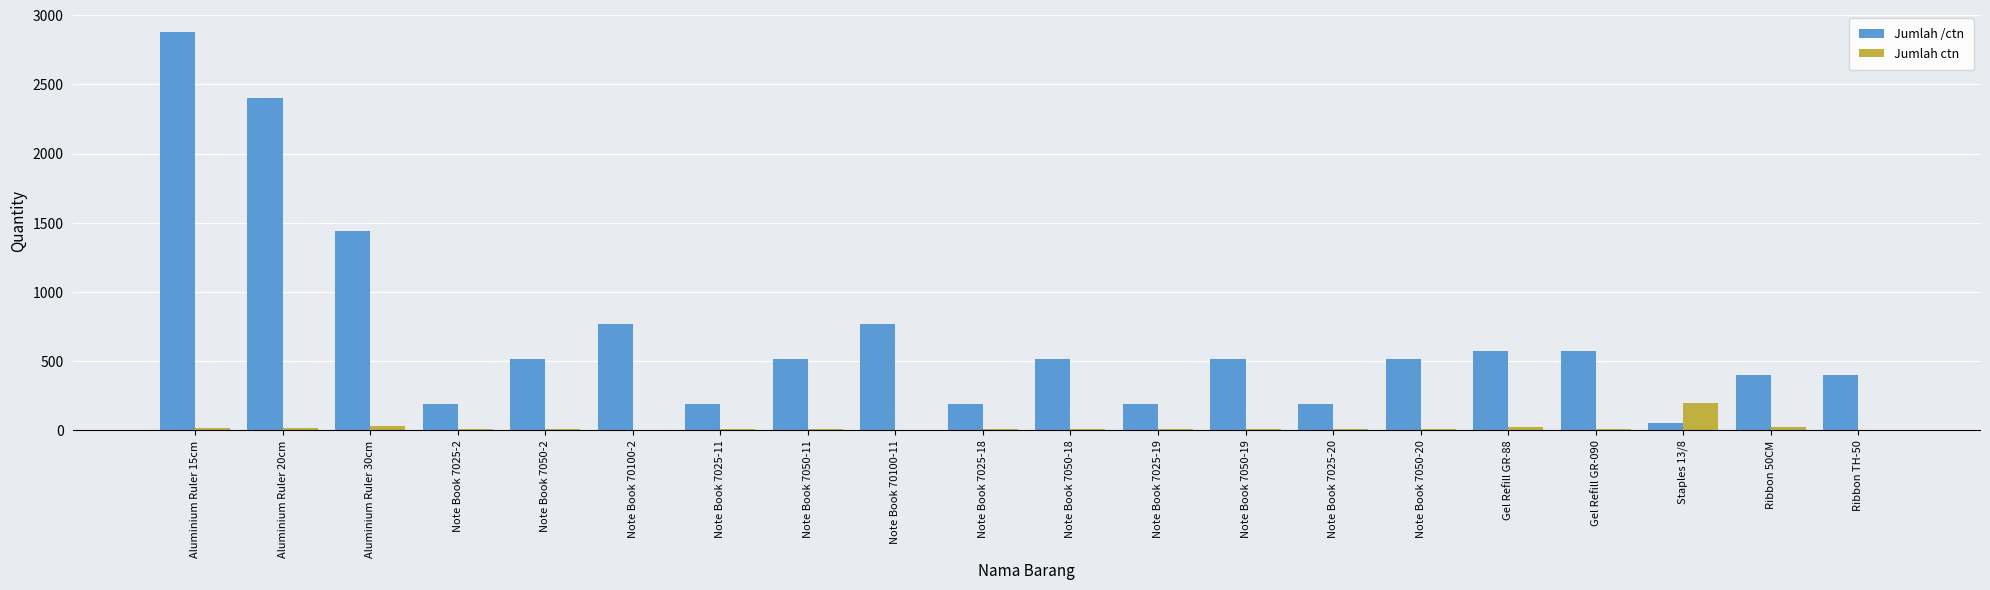

Between Aluminium Ruler 30cm and Note Book 7025-11, which series saw the biggest shift?

Jumlah /ctn